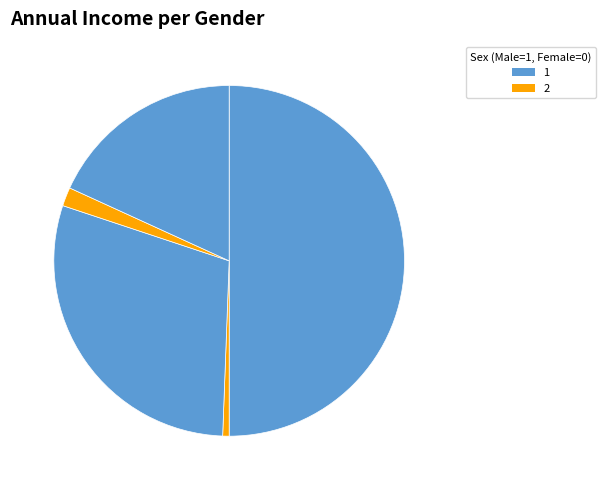

Count the number of slices in the pie.

5